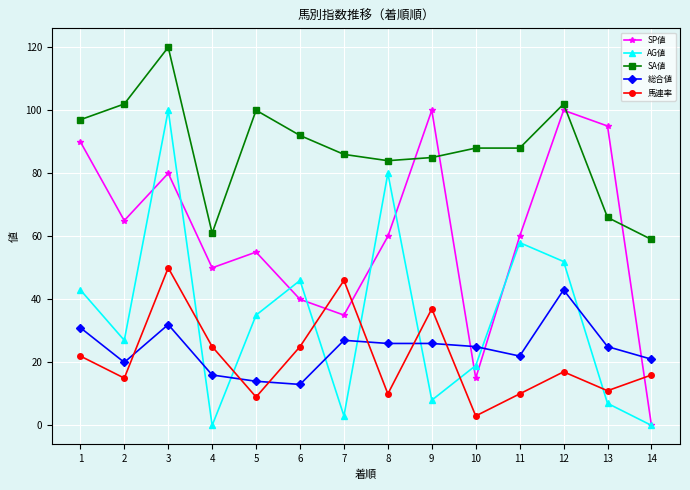

At which label does SP値 first exceed 60?

1